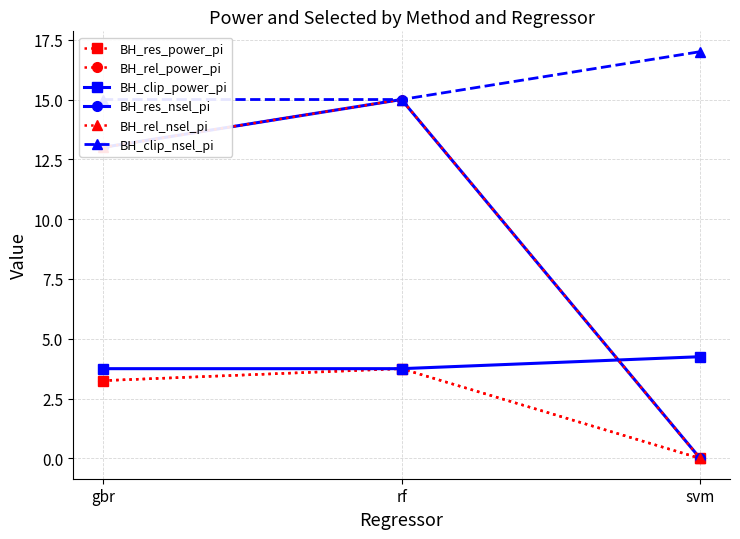

What is the spread (max minus min) of values at svm?

17.0